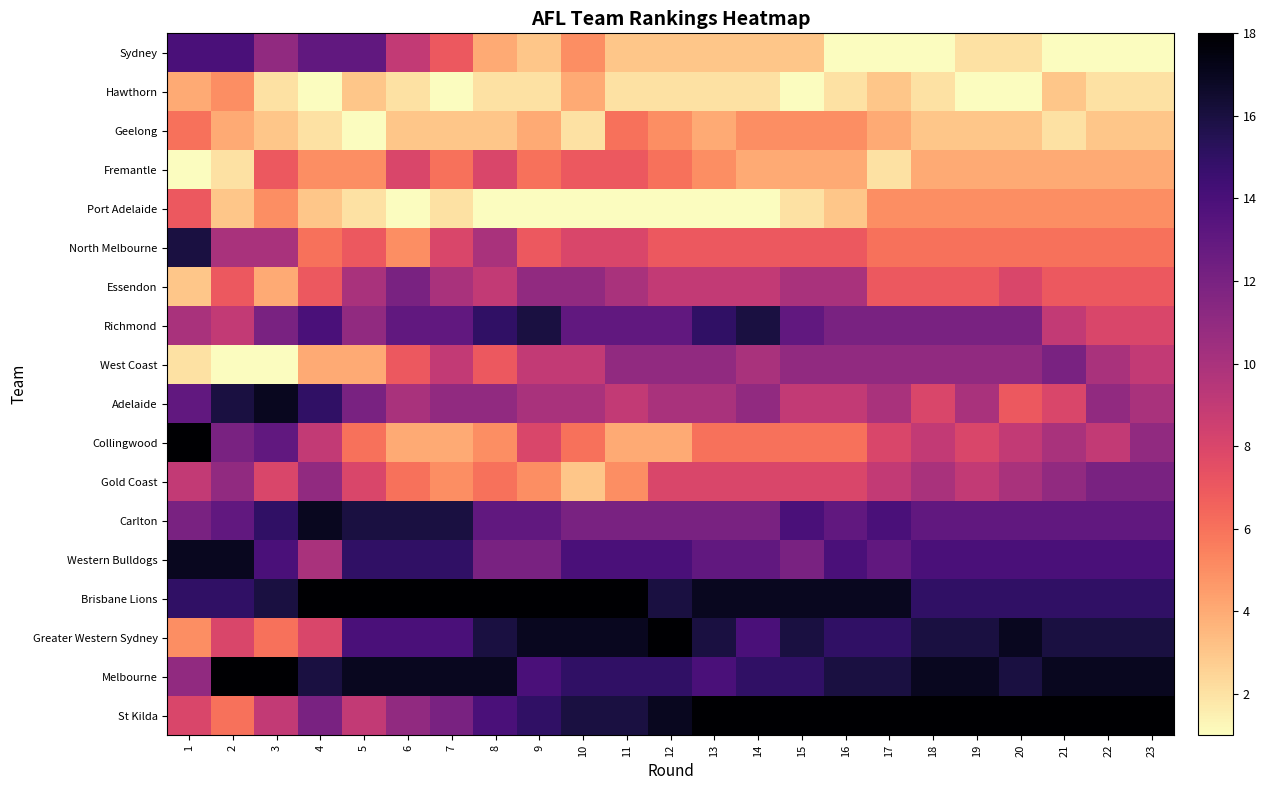

Which series has the largest total across all categories?

Brisbane Lions